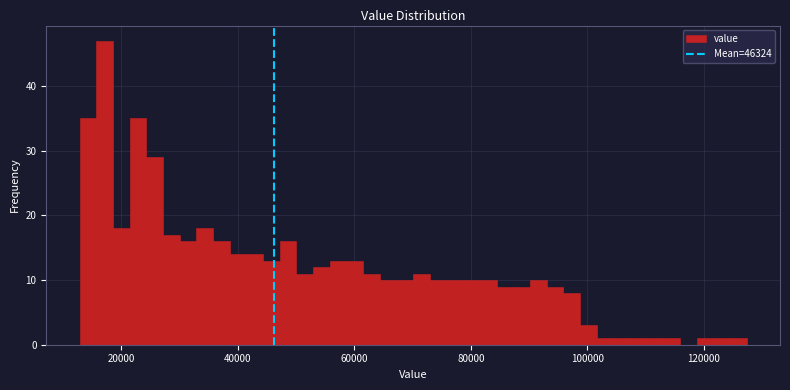

Around what value on the x-axis is the tallest bar? Give the approximate position of its centre, as read against the axis.

18000